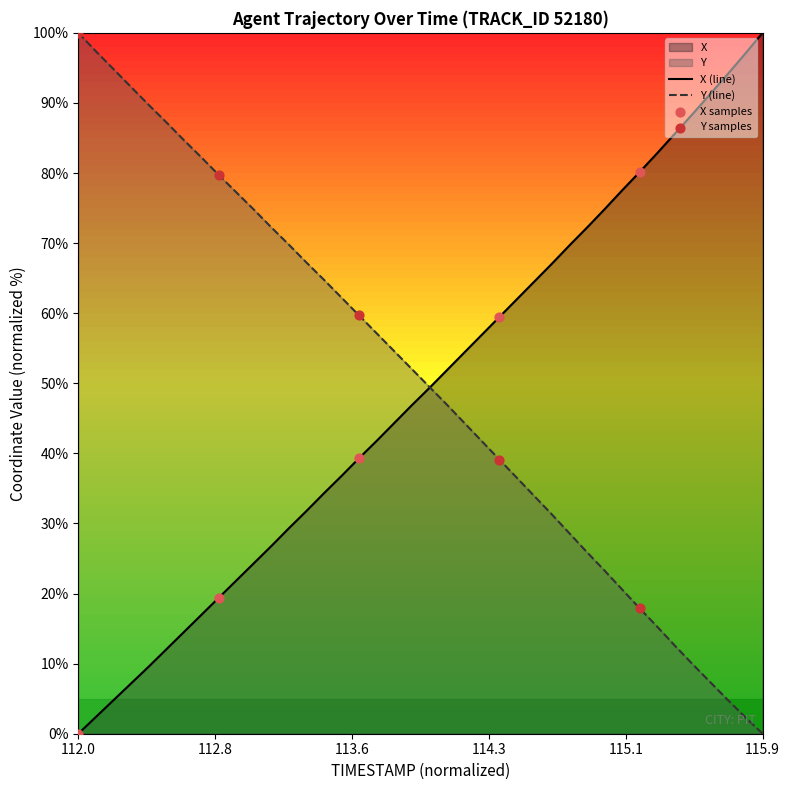

What is the total value across all series at 112.0?

100.0